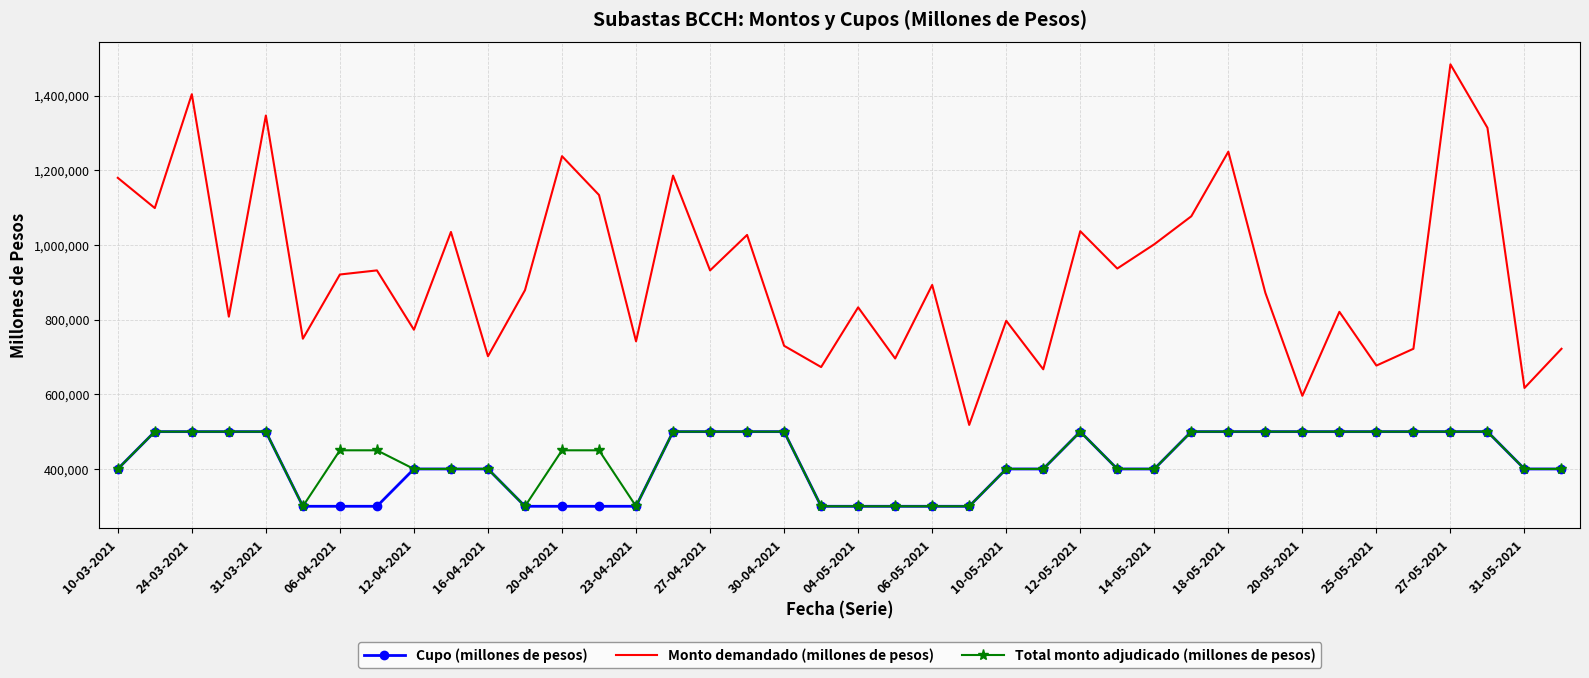

Which series has the largest total across all categories?

Monto demandado (millones de pesos)